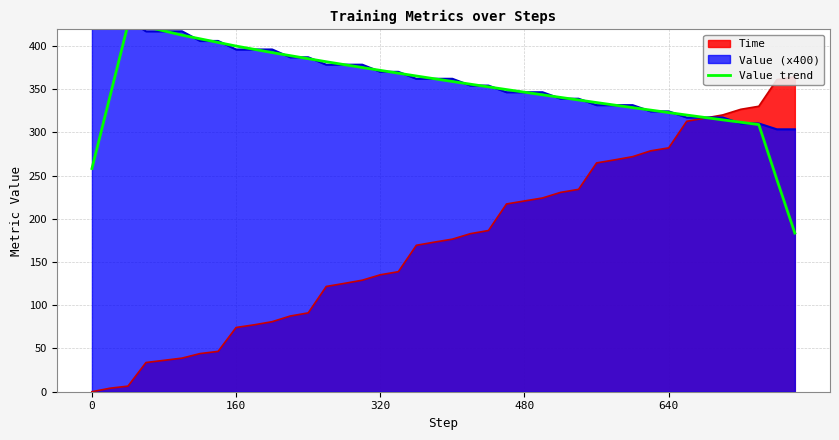

Count the number of categories in the chart.

40